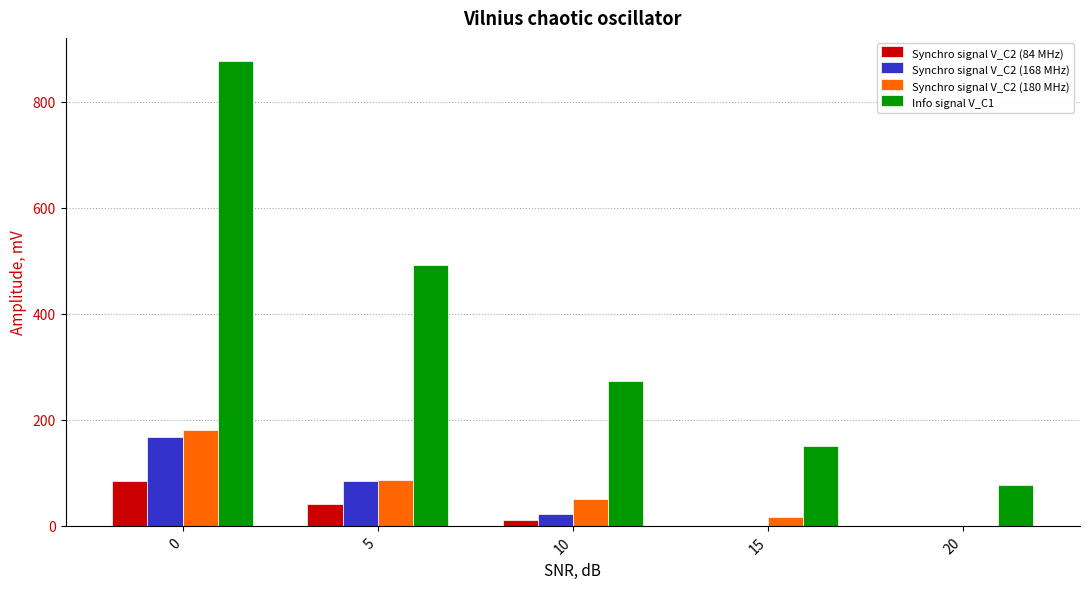

How many data points does each series have?

5